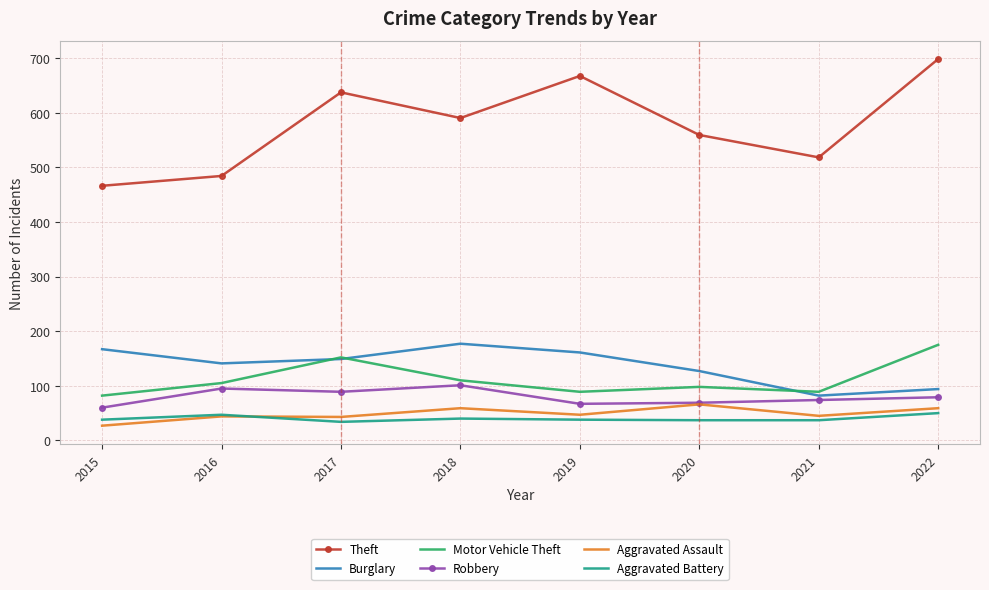

Which category has the highest value across all series?

2022